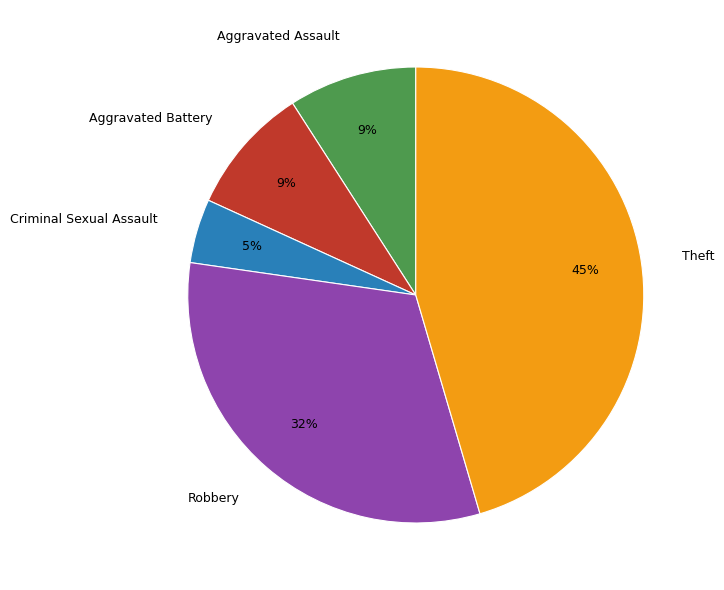

Count the number of slices in the pie.

5